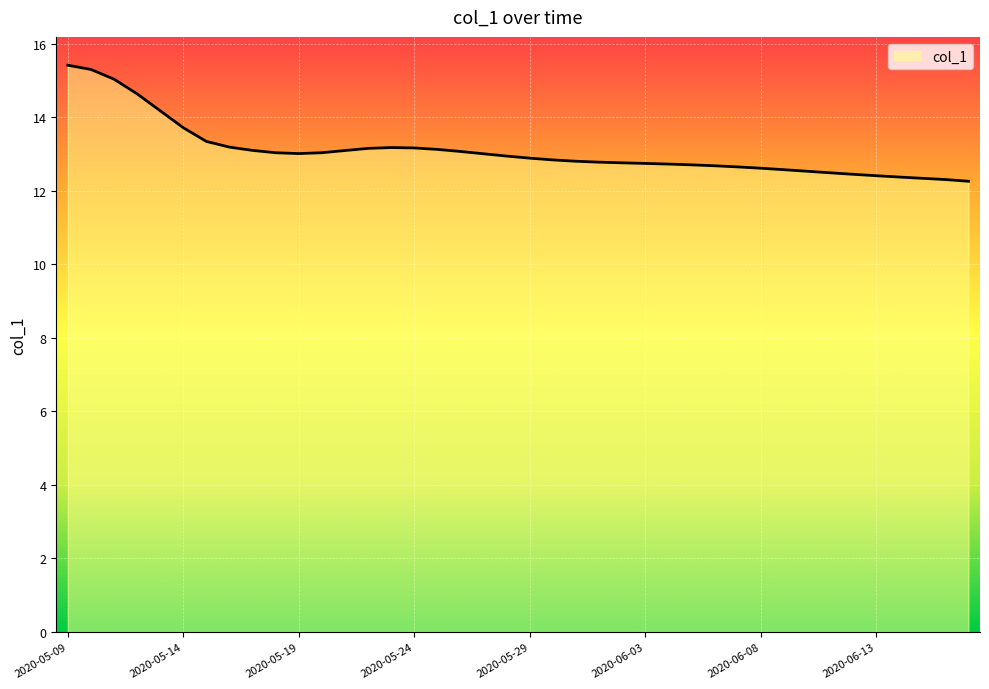

Count the number of data series in this chart.

1